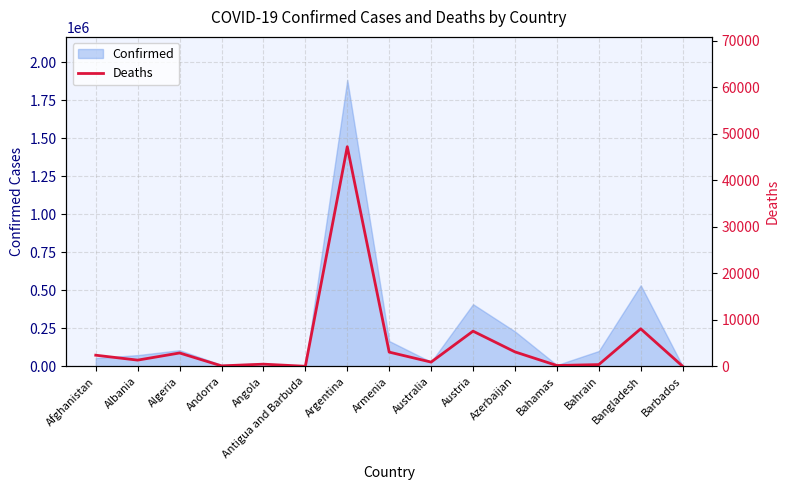

What is the smallest value displayed?

6